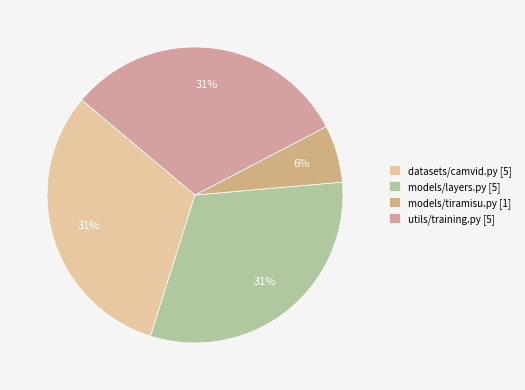

Count the number of slices in the pie.

4